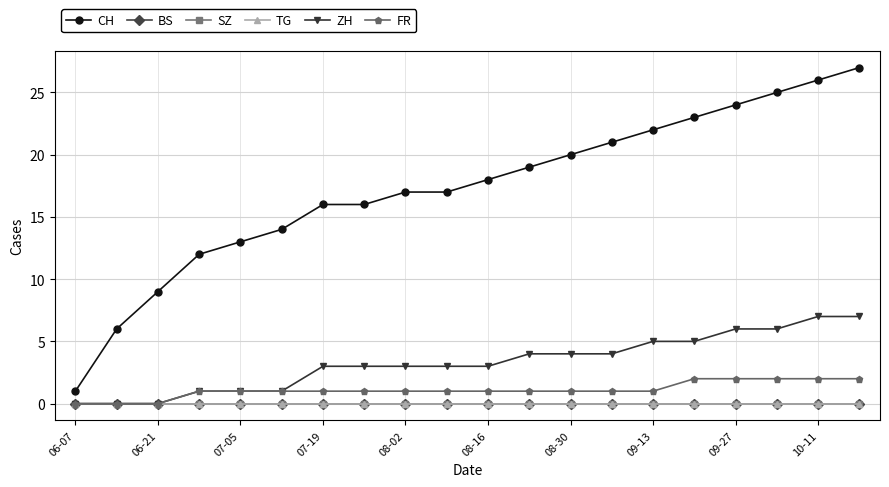

Is this an area chart (filled region under the line)?

No